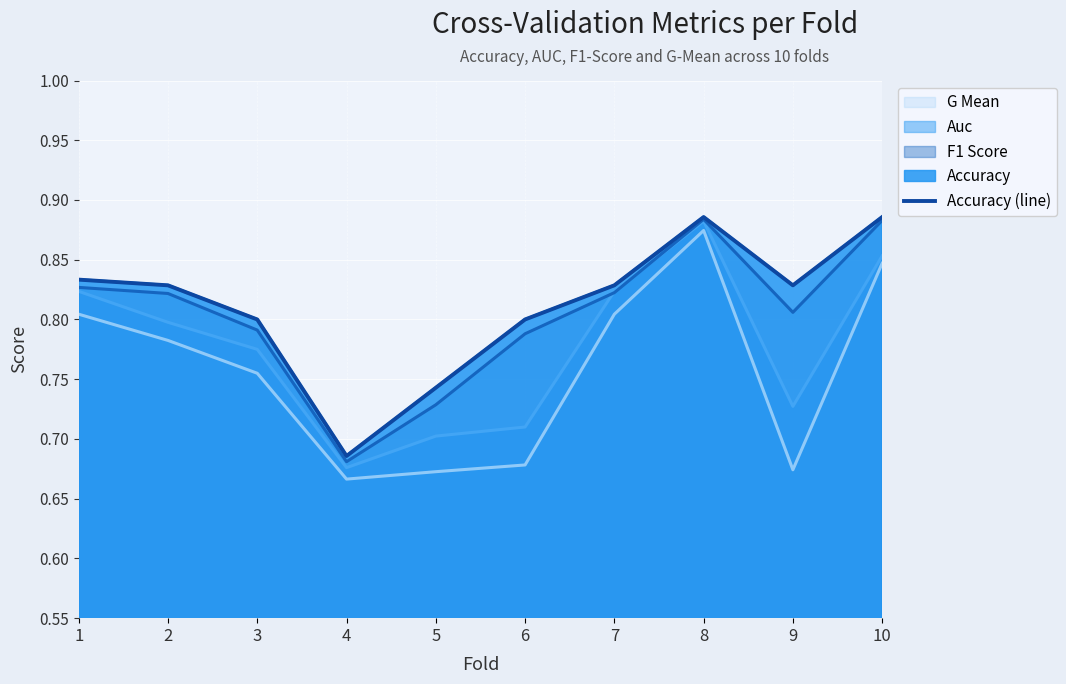

Reading left to right, list all the values displayed in this chart.

1=0.8	2=0.8	3=0.8	4=0.7	5=0.7	6=0.8	7=0.8	8=0.9	9=0.8	10=0.9